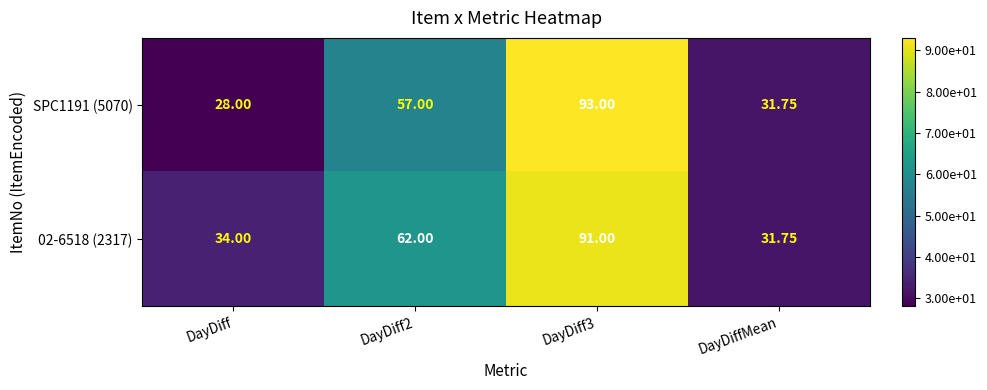

At which label does SPC1191 (5070) reach its minimum?

DayDiff